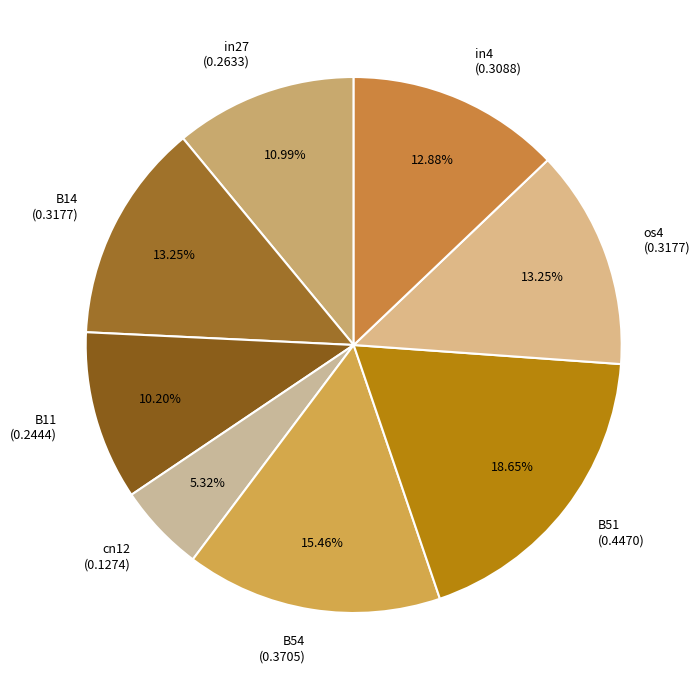

What is the smallest slice in the pie chart?

cn12